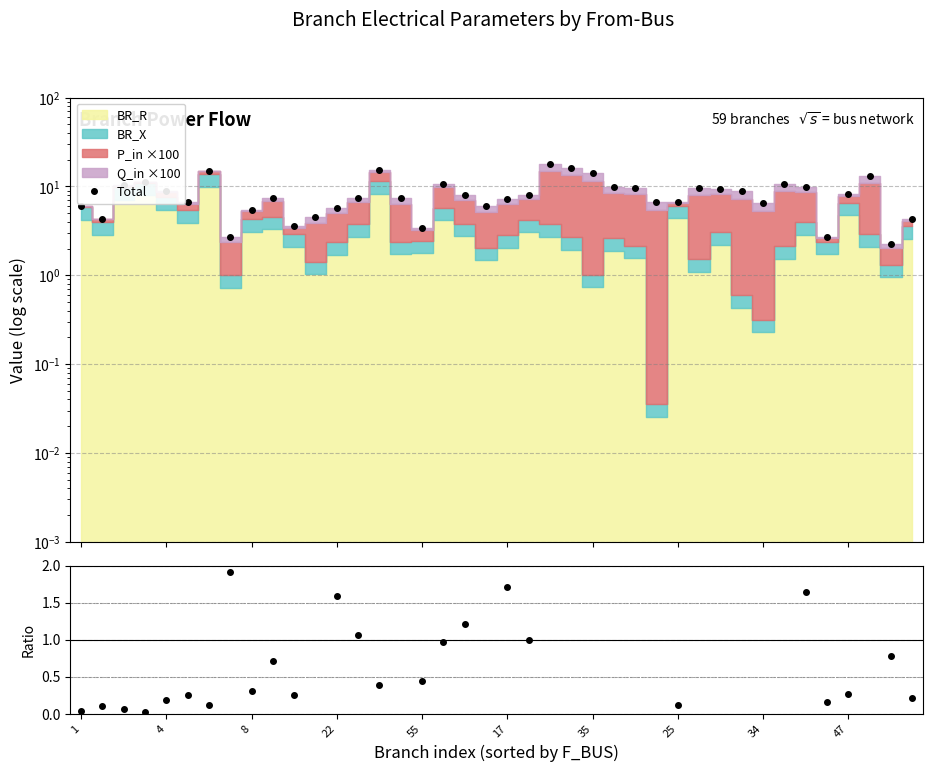

True or false: Total has more than 1 points higher than both neighbors.

True